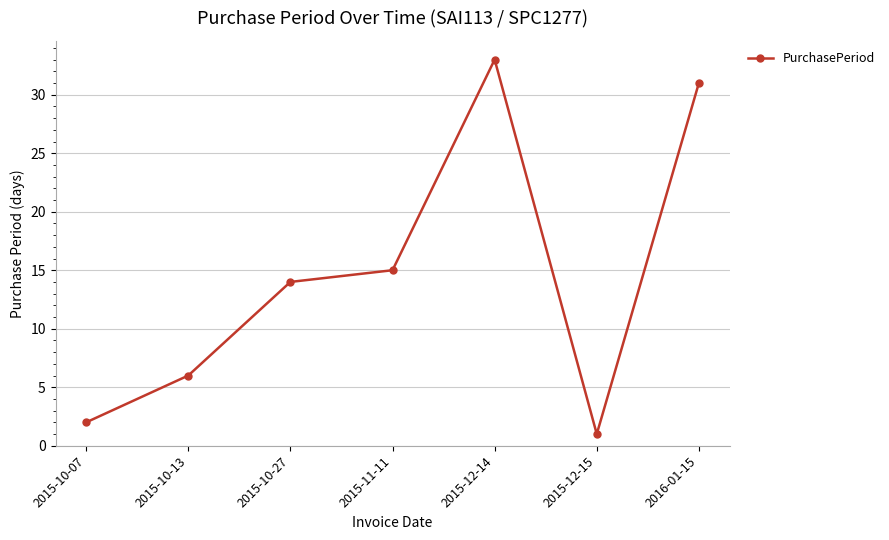

Reading left to right, list all the values displayed in this chart.

2015-10-07=2	2015-10-13=6	2015-10-27=14	2015-11-11=15	2015-12-14=33	2015-12-15=1	2016-01-15=31